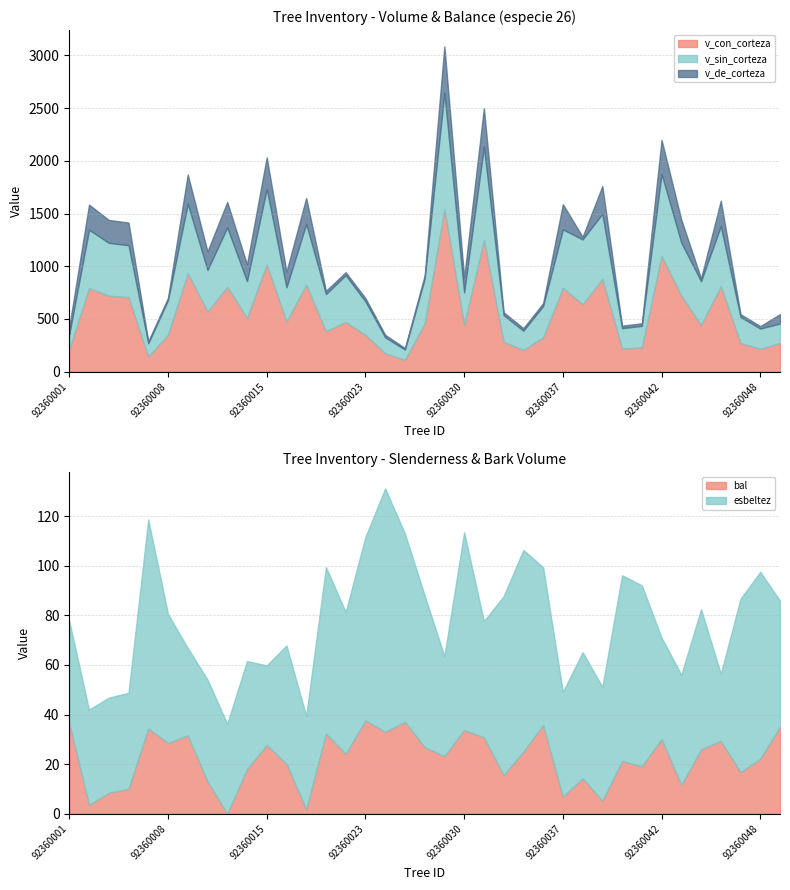

True or false: v_con_corteza and bal intersect in this chart.

False